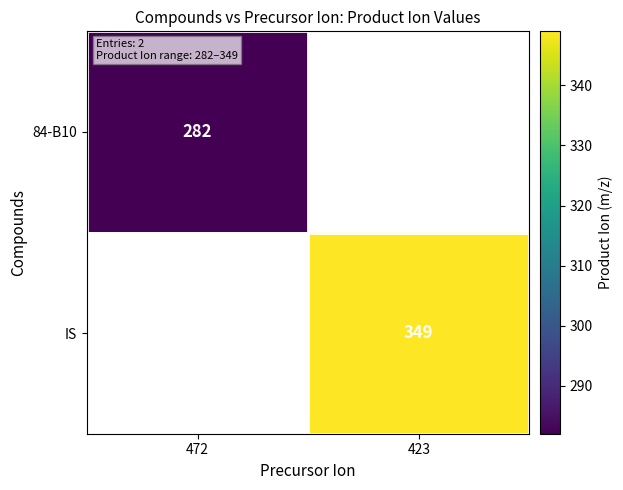

Is it true that 84-B10 equals 490 at 472?

False